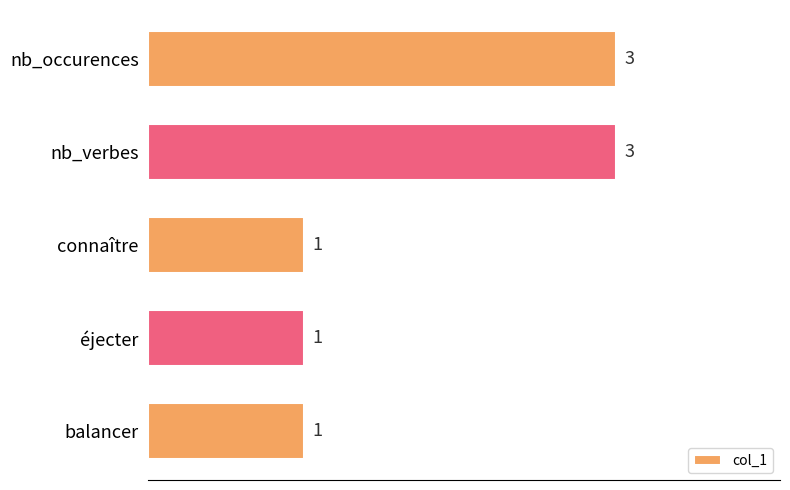

What is the label of the 2nd bar from the top?

nb_verbes